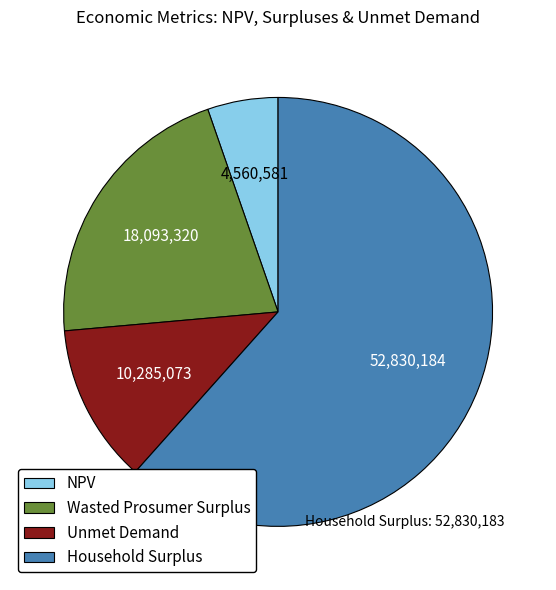

Combined, do NPV and Household Surplus account for over 50%?

Yes